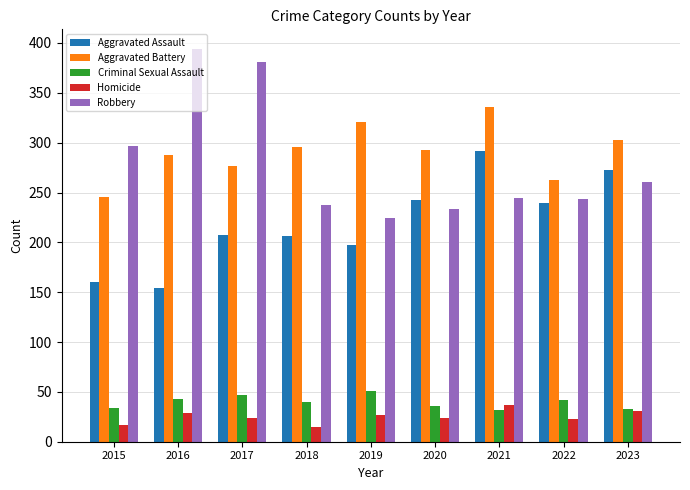

Is the value of Homicide at 2020 greater than the value of Criminal Sexual Assault at 2023?

No